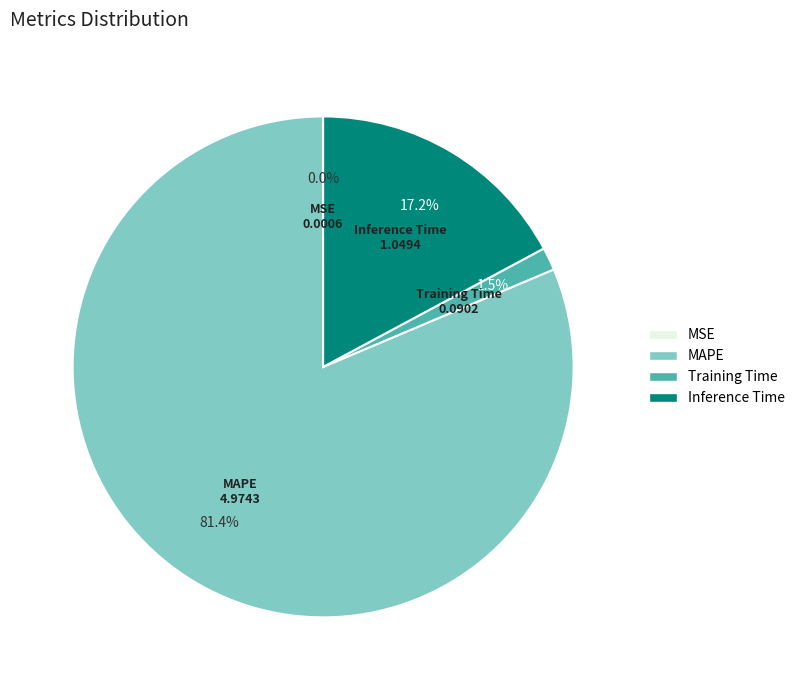

To the nearest percent, what is the difference between the largest and smallest slice percentages?

81%